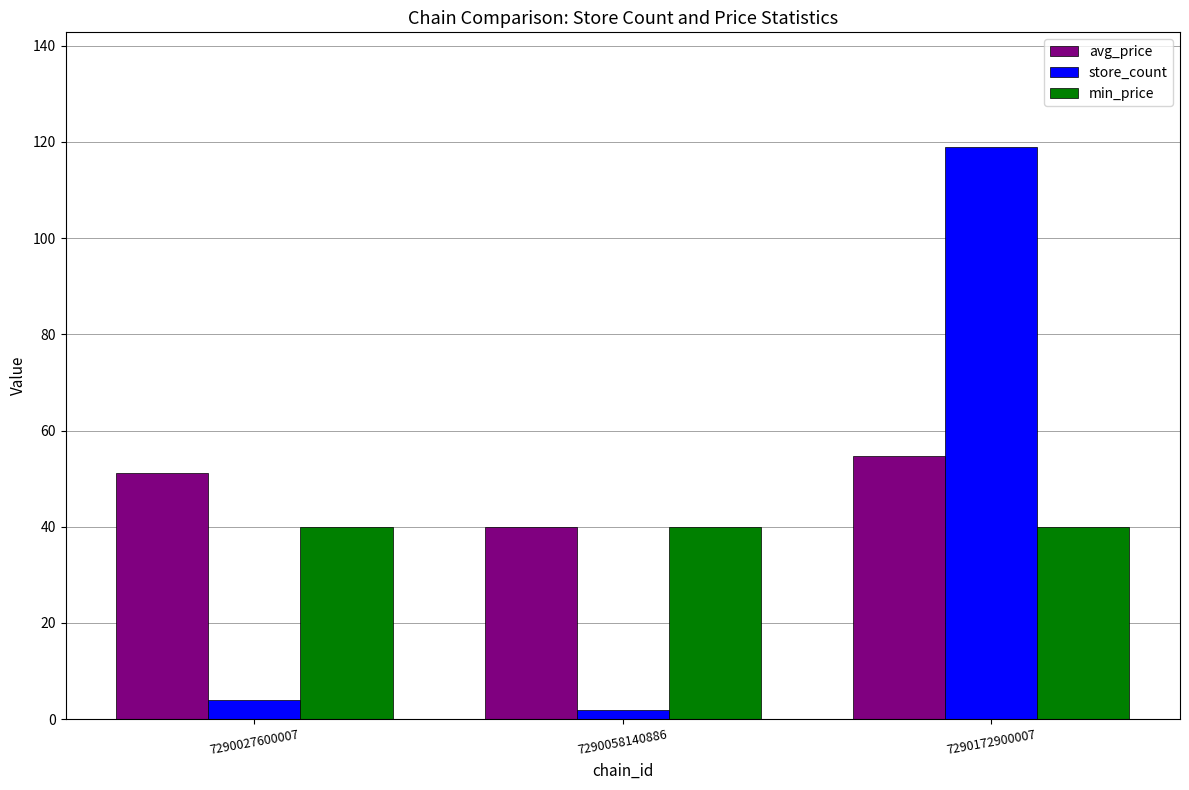

What is the greatest value displayed?

119.0